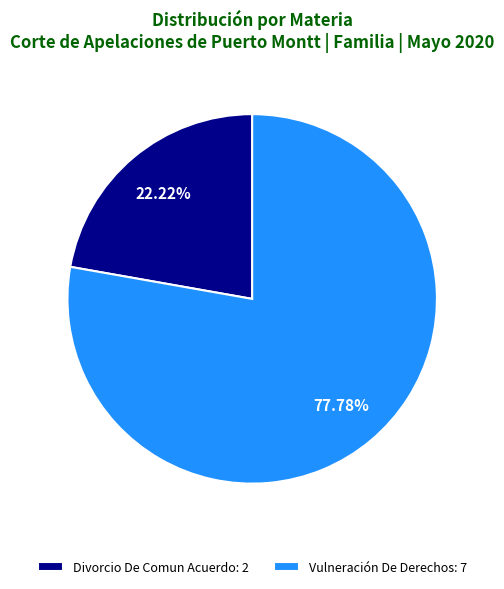

What is the total percentage of Divorcio De Comun Acuerdo and Vulneración De Derechos?

100.0%